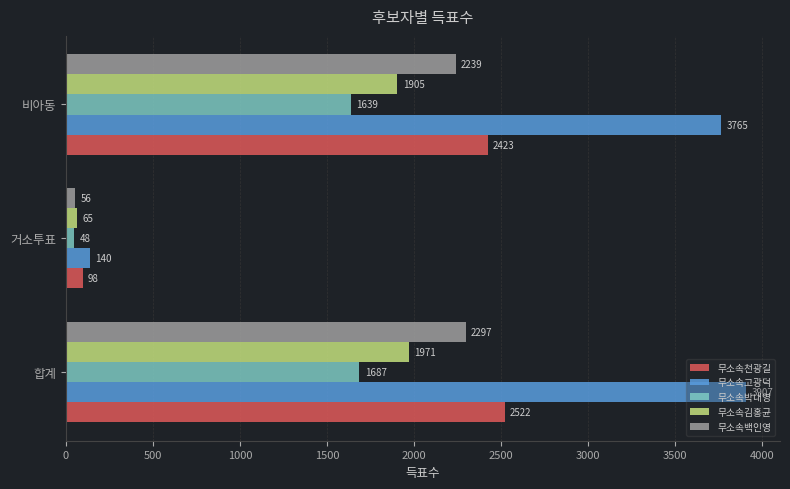

The 무소속천광길 series shows 2522 at 합계. True or false?

True